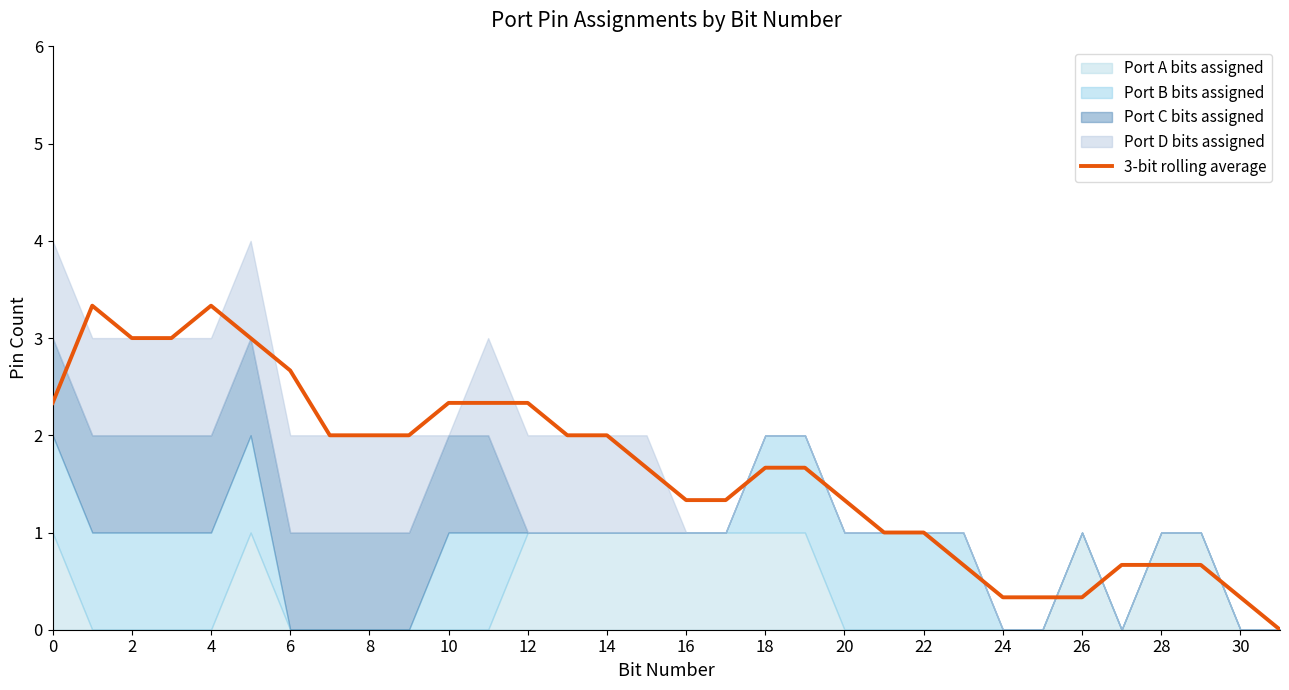

At which category does the chart reach its minimum across all series?

31